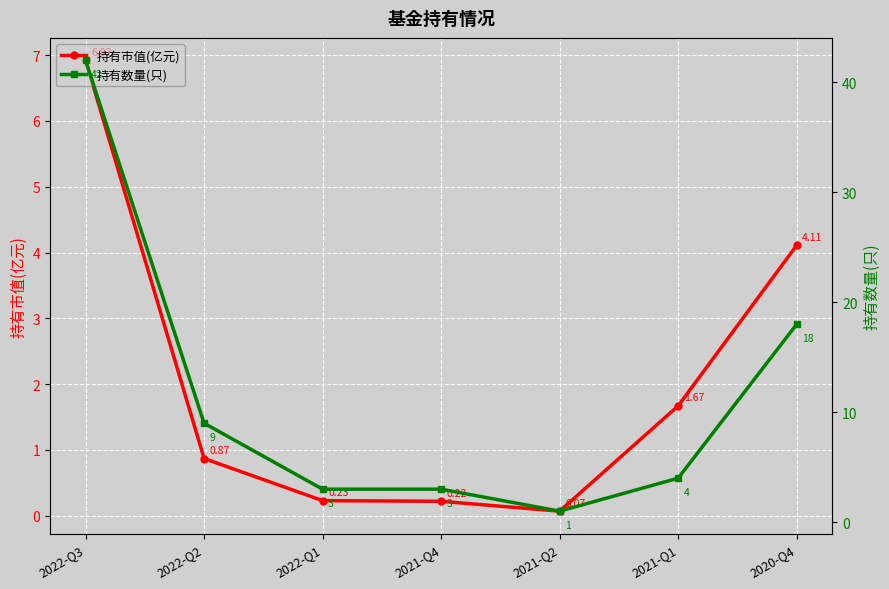

The value of 持有数量(只) at 2020-Q4 is 18.0. True or false?

True